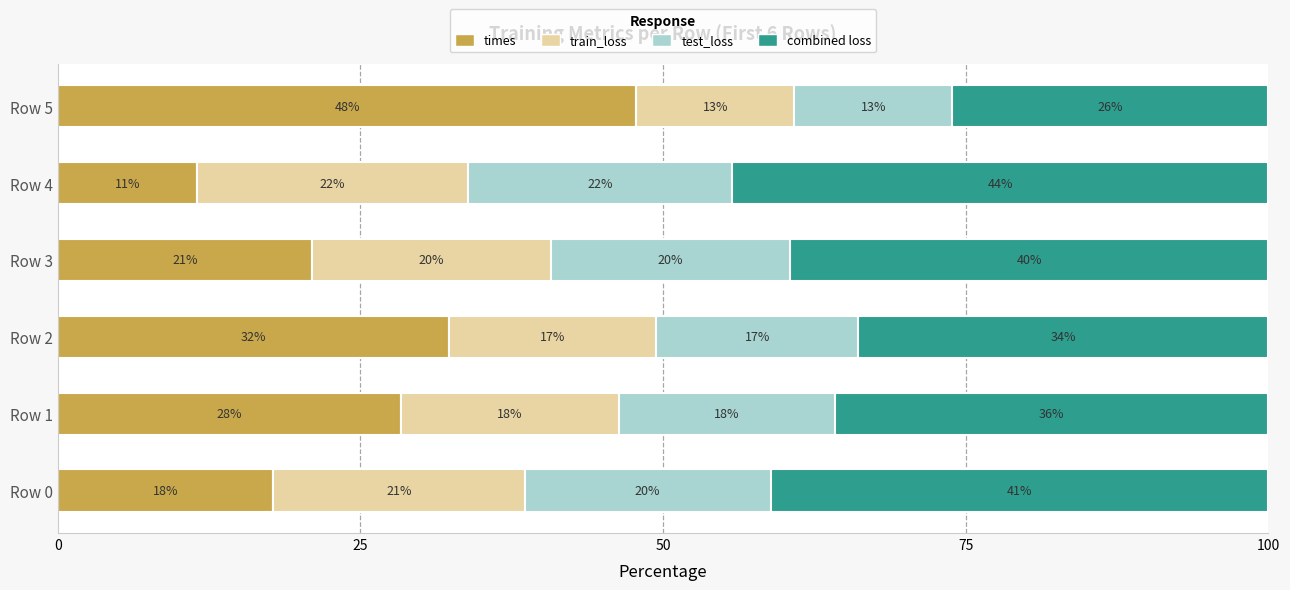

Is it true that times equals 47.8 at Row 5?

True